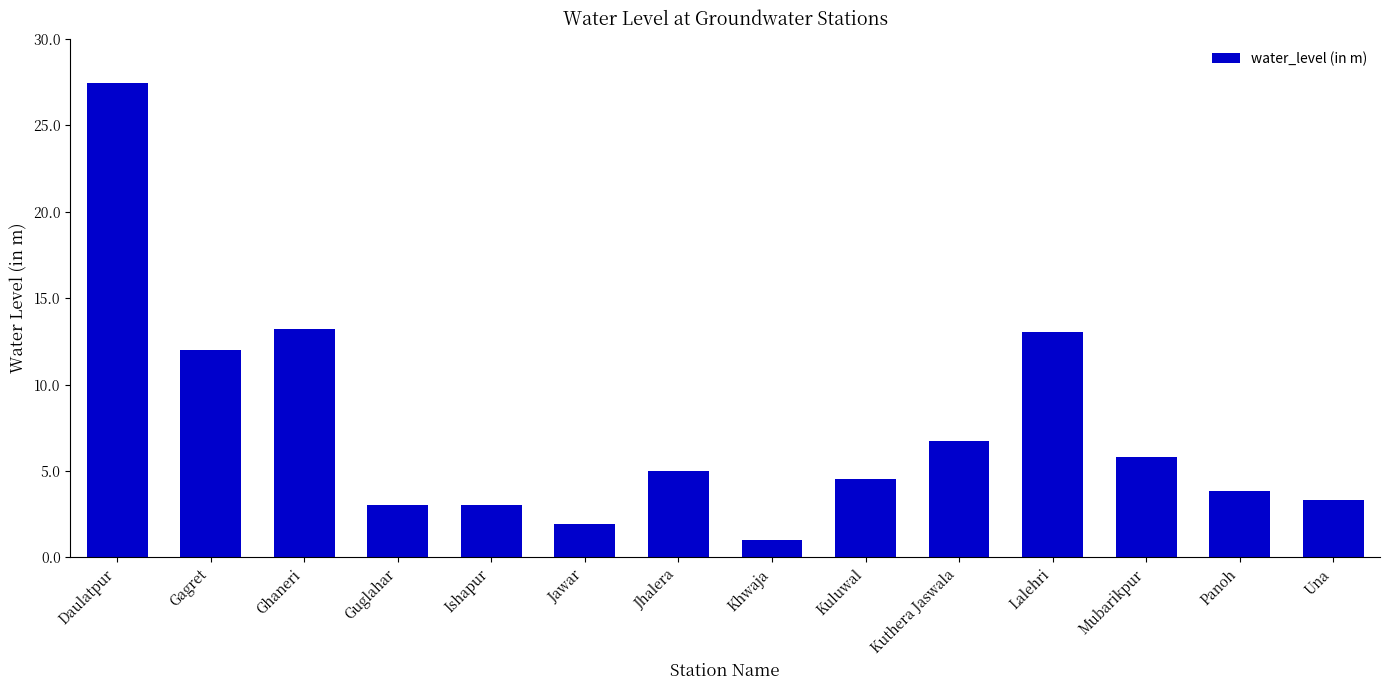

Where does the data first go above 5?

Daulatpur